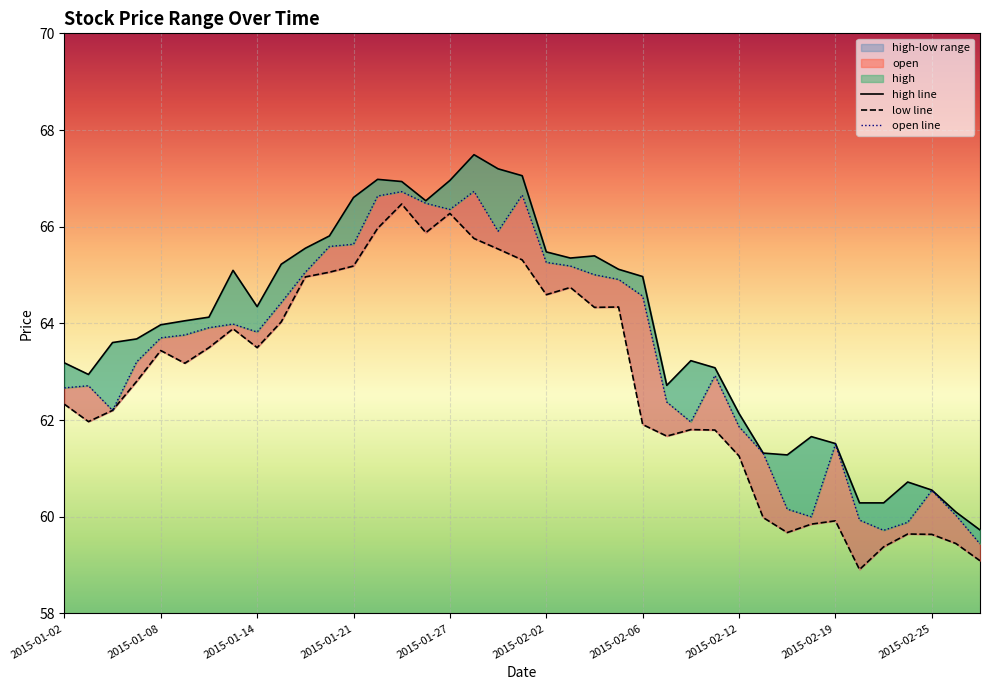

What is the difference between the highest and lowest values at 17?

1.7